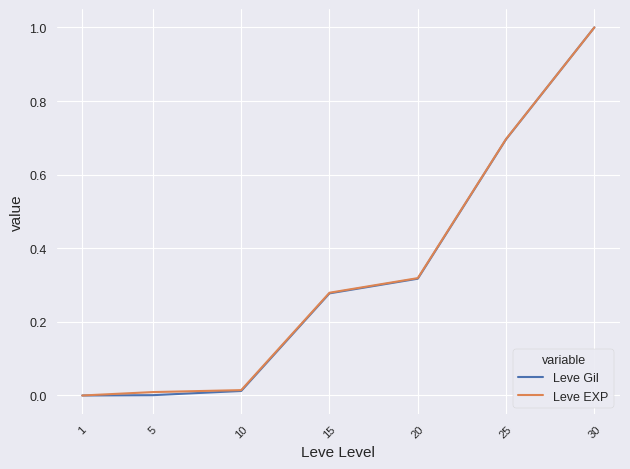

Which category has the highest value in the Leve EXP series?

30